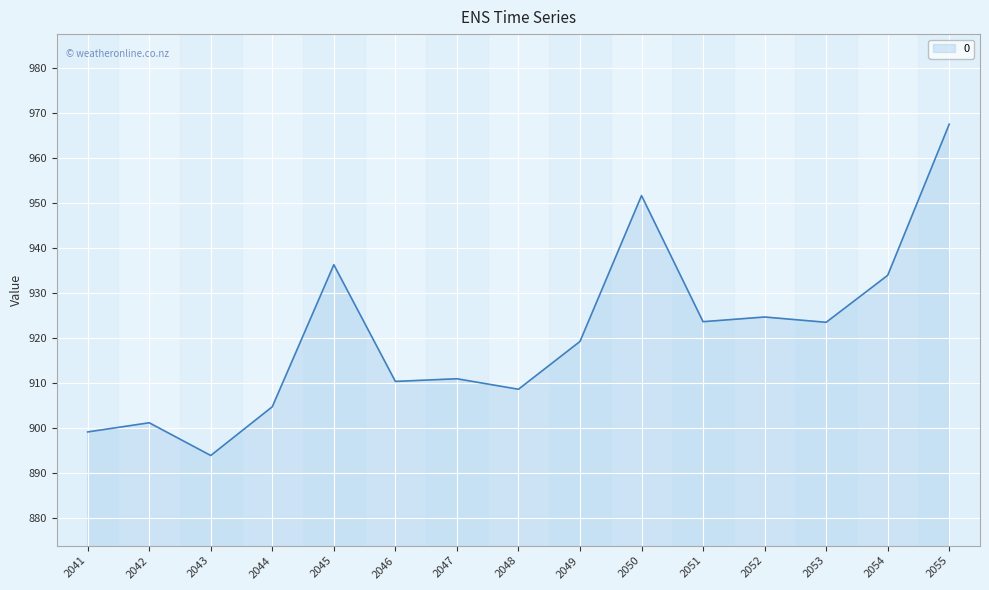

What is the average value?

920.6